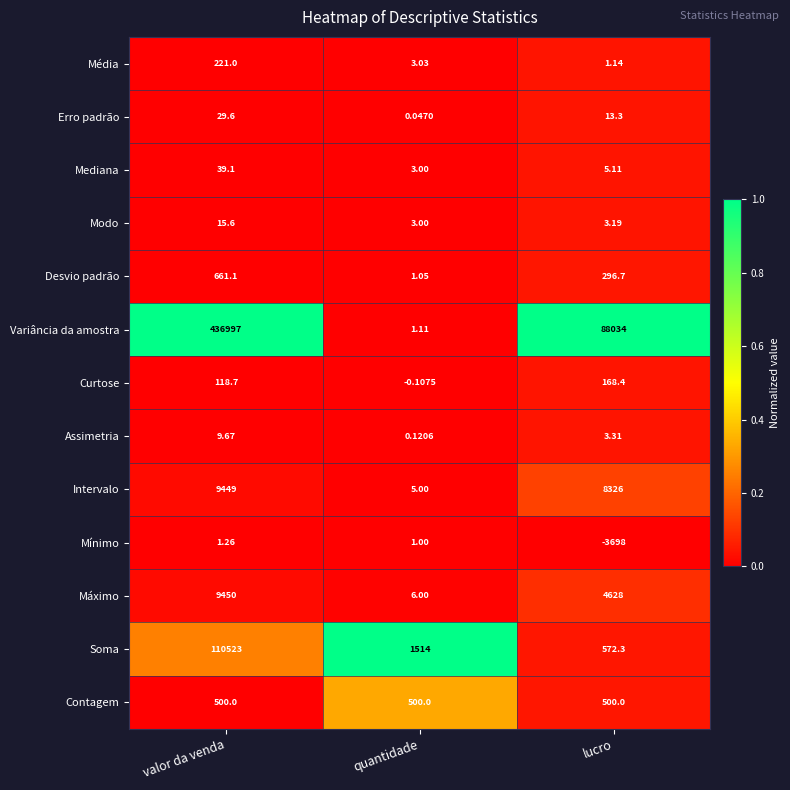

Rank the series at lucro from lowest to highest value.

Mínimo, Média, Modo, Assimetria, Mediana, Erro padrão, Curtose, Desvio padrão, Contagem, Soma, Máximo, Intervalo, Variância da amostra